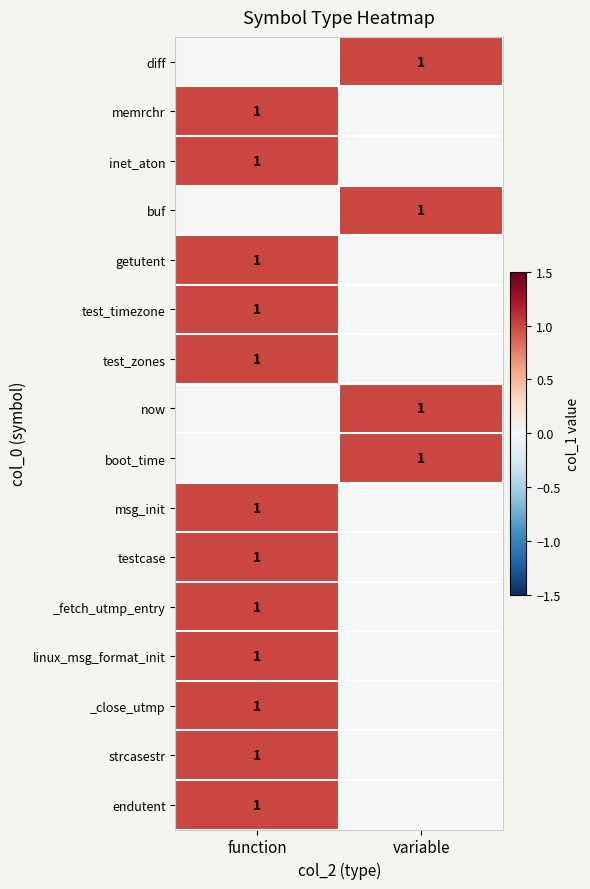

The value of msg_init at function is 1. True or false?

True